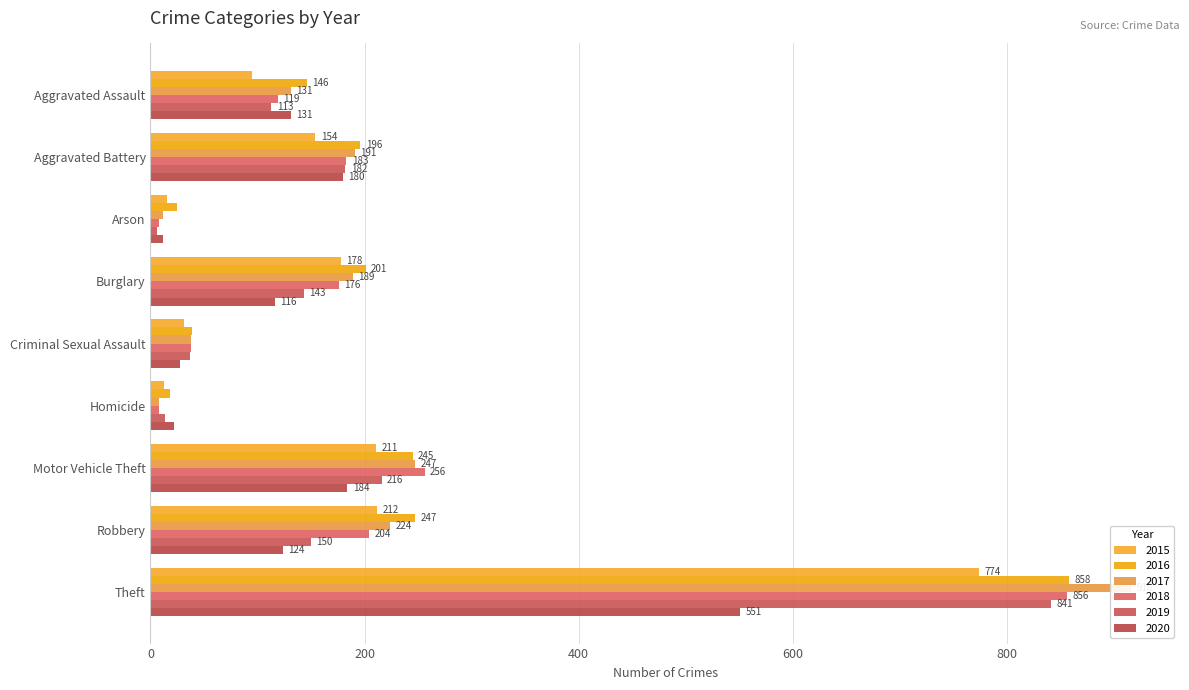

Where does the 2019 series first go above 143?

Aggravated Battery